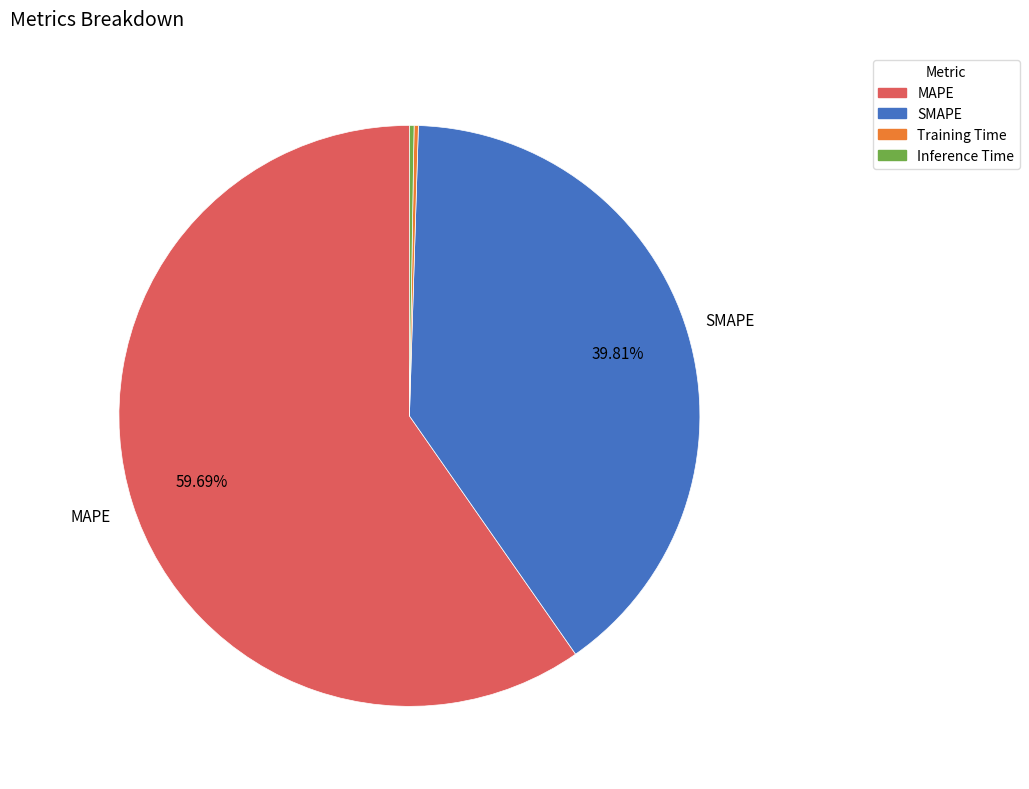

Which slice is the largest?

MAPE